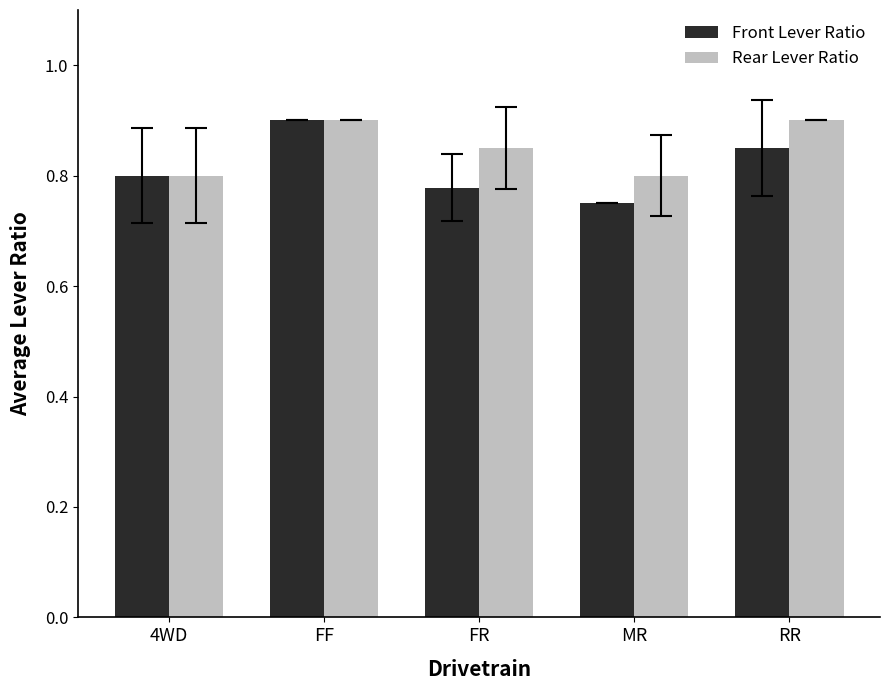

How many bars are there in total?

10